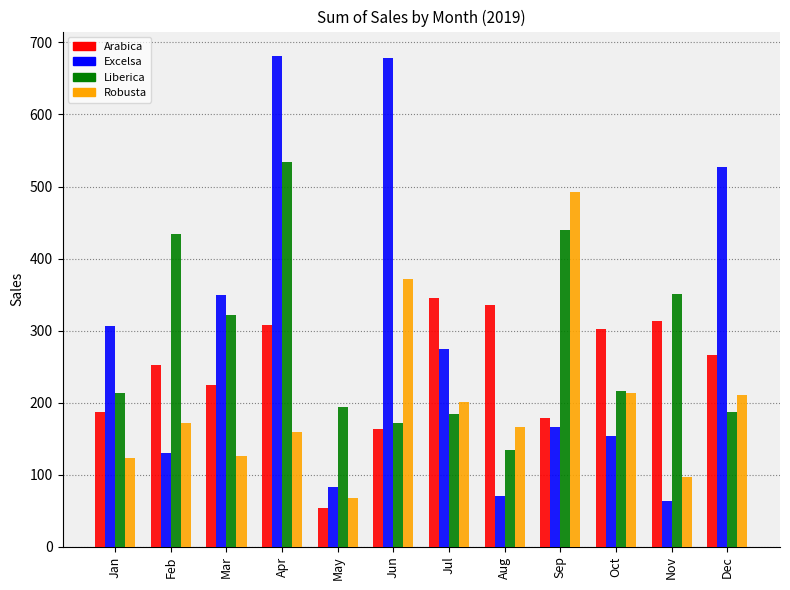

Rank the series at Sep from lowest to highest value.

Excelsa, Arabica, Liberica, Robusta